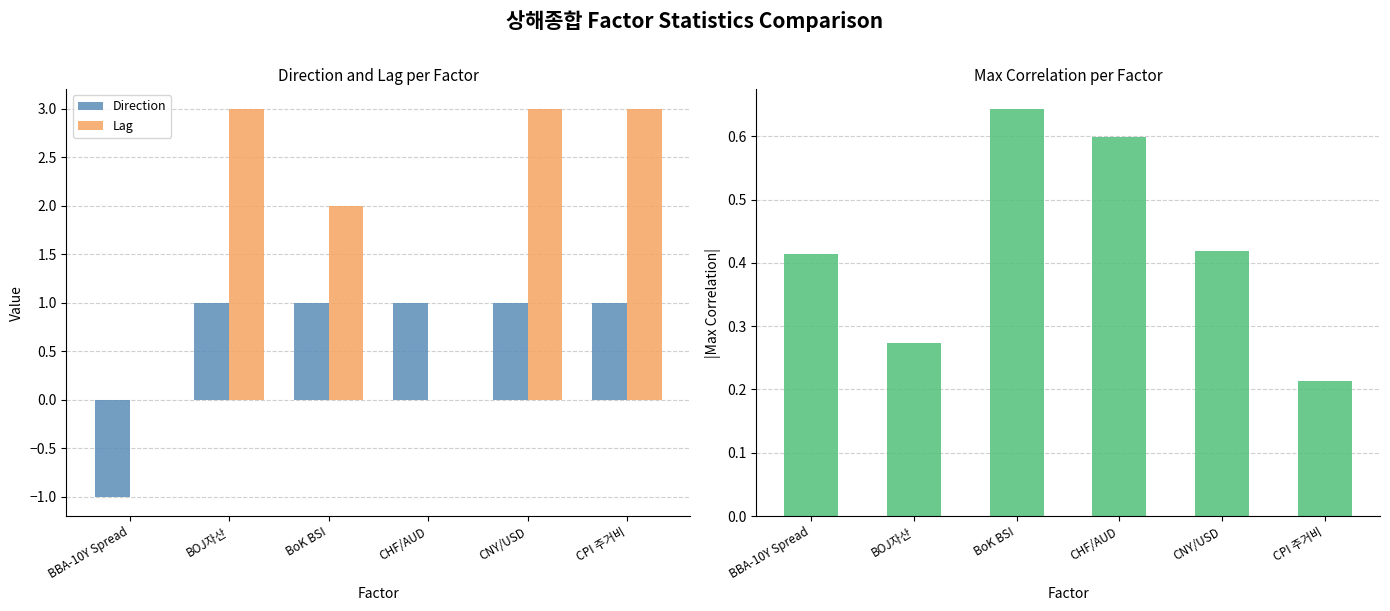

The Max |Correlation| series shows 0.4 at CNY/USD. True or false?

True